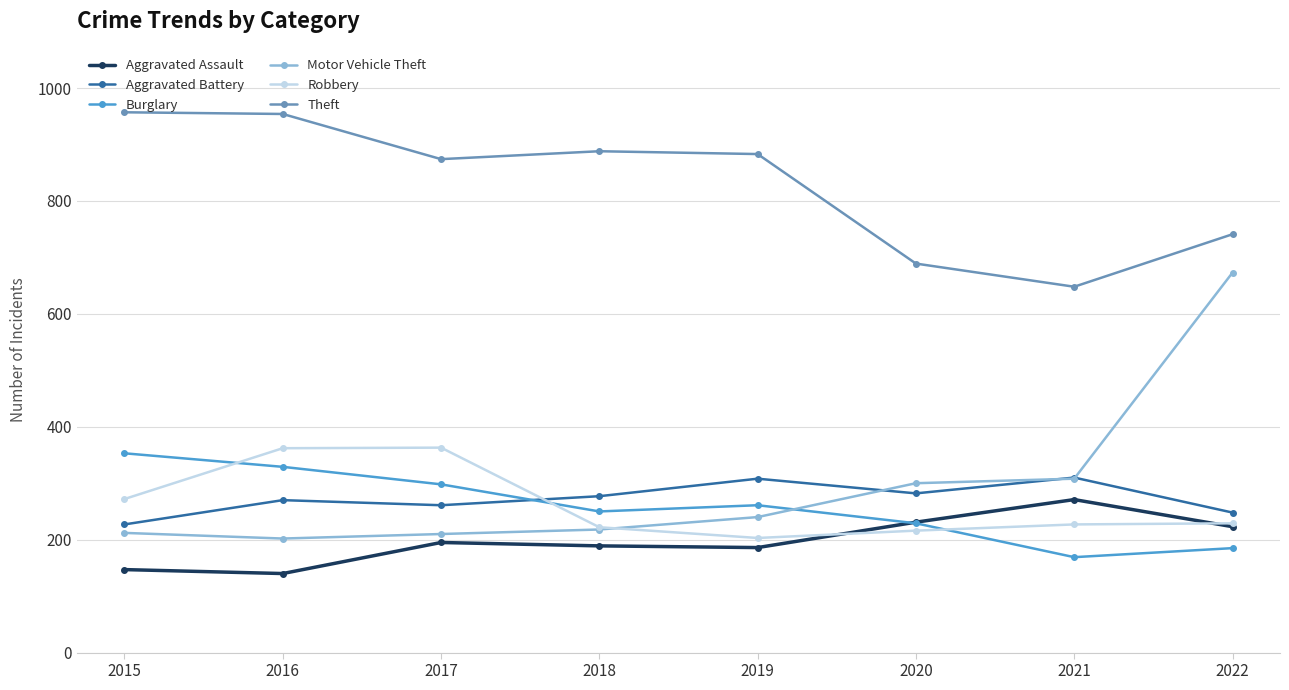

How many lines are shown in the chart?

6